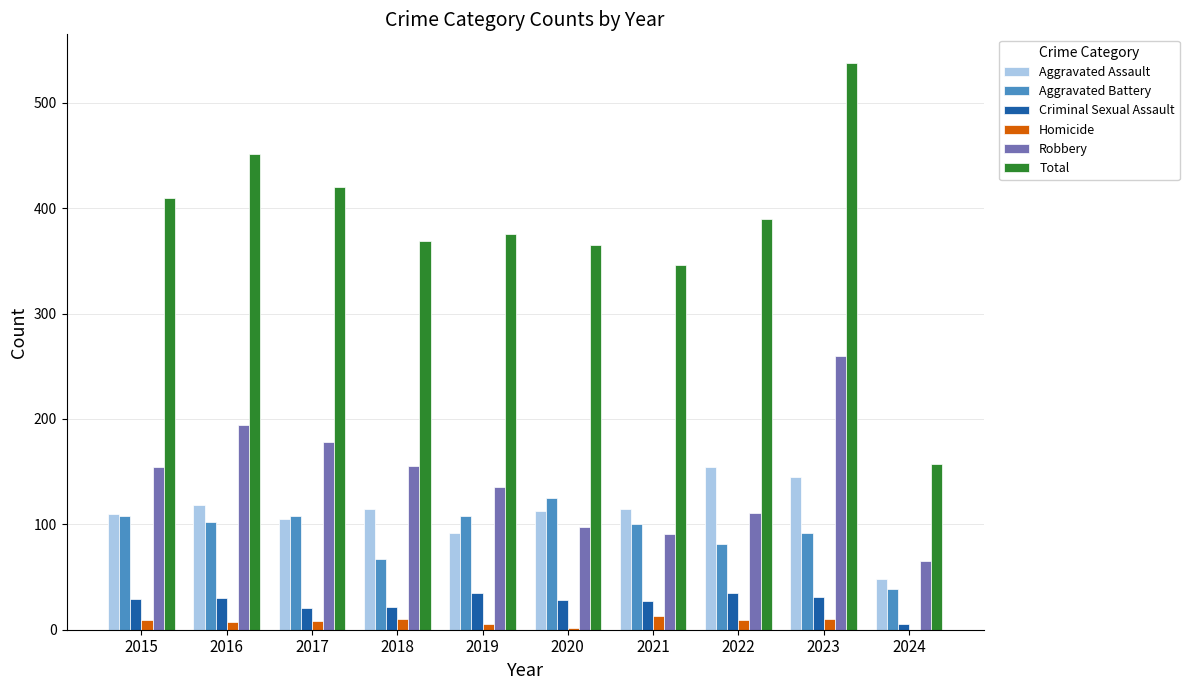

What is the sum of the Criminal Sexual Assault values at 2023 and 2019?

66